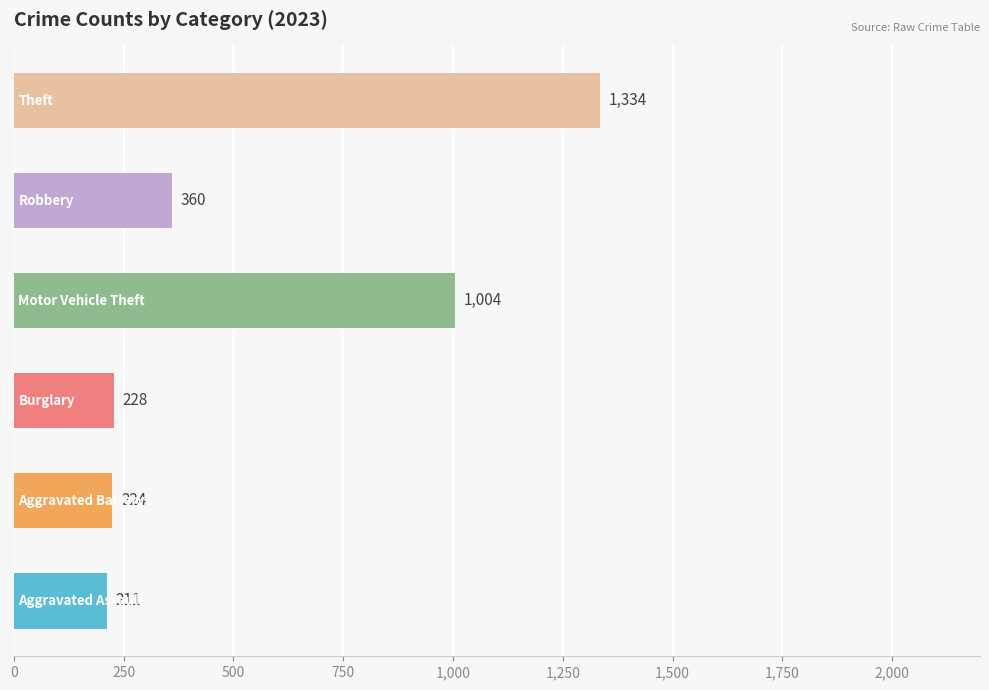

What is the maximum value shown in the chart?

1334